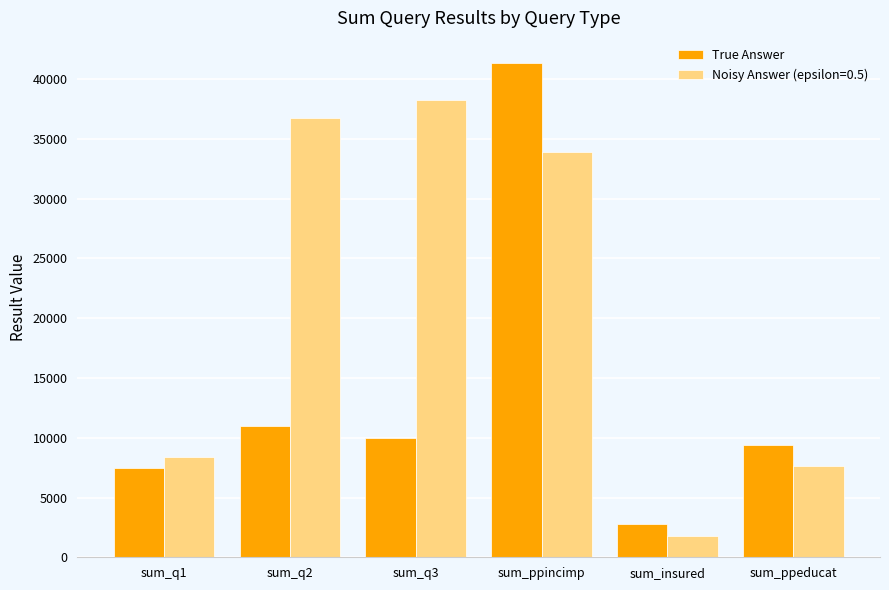

Which series has the widest spread of values?

True Answer